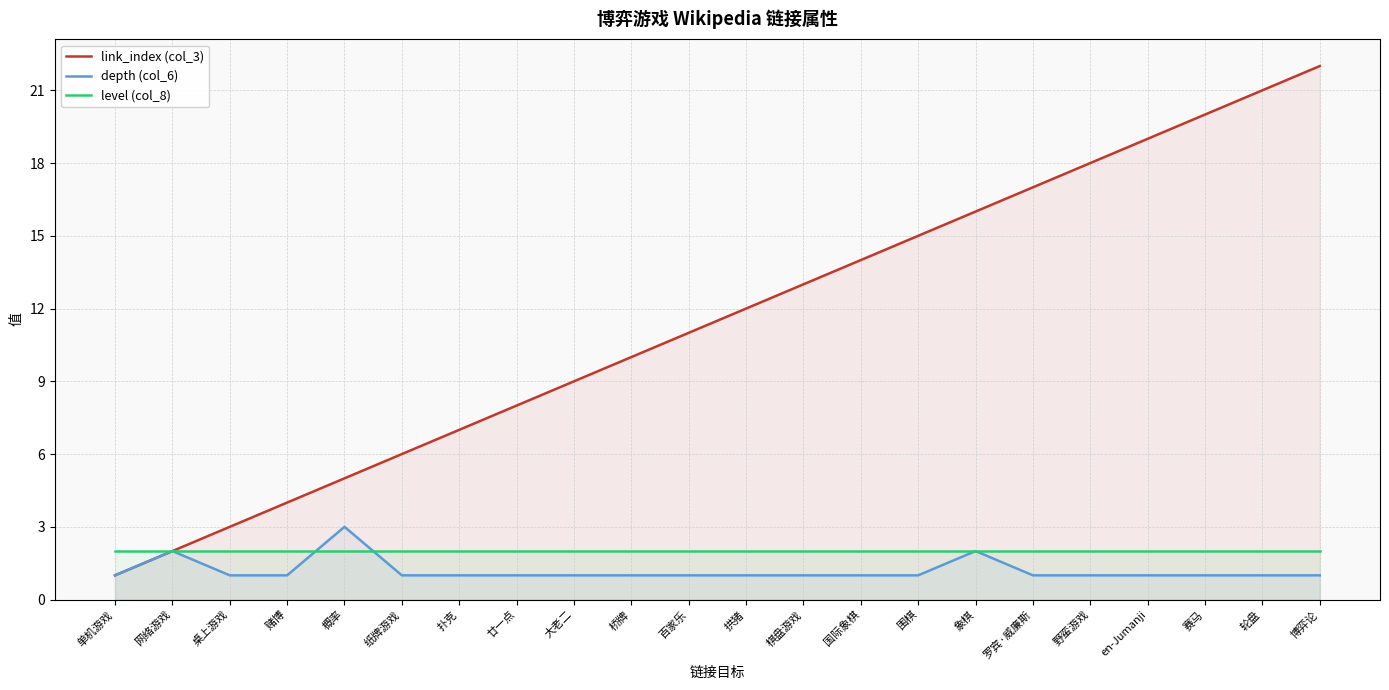

How many values in the link_index (col_3) series exceed 12?

10